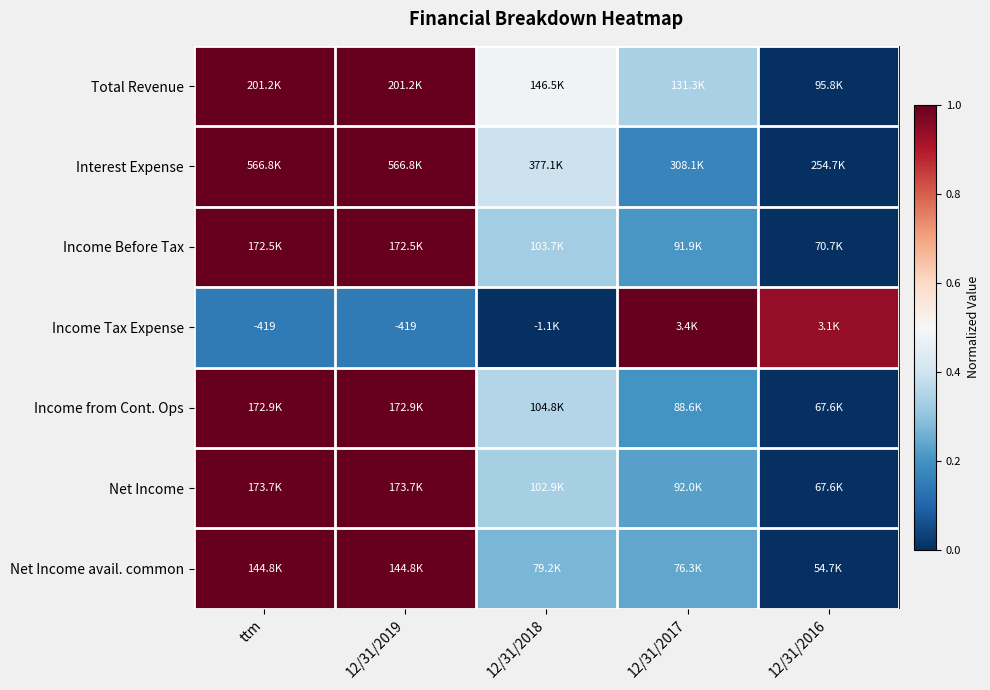

What is the highest value of the Income Tax Expense series?

1.0